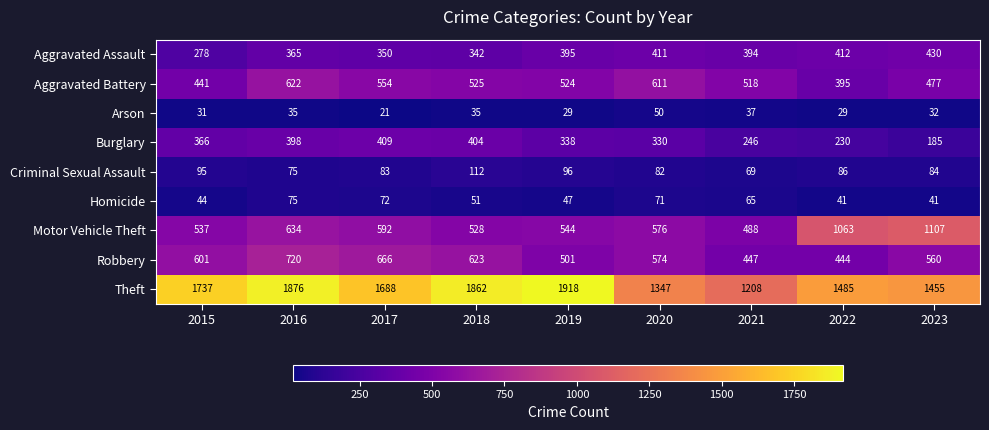

What is the greatest value displayed?

1918